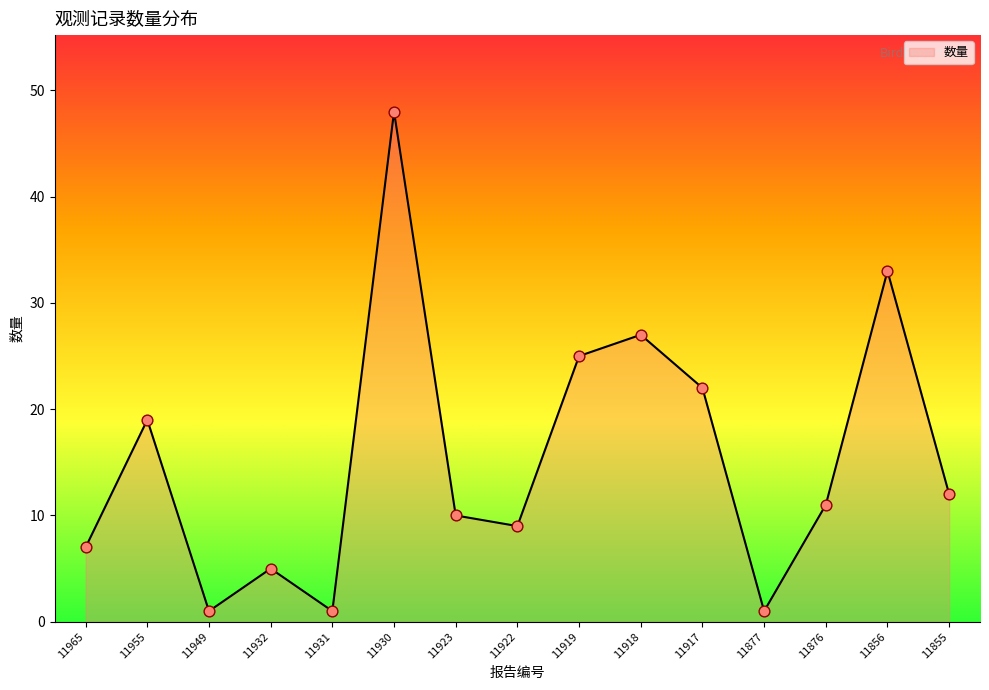

What is the ratio of the value at 11919 to the value at 11922?

2.8